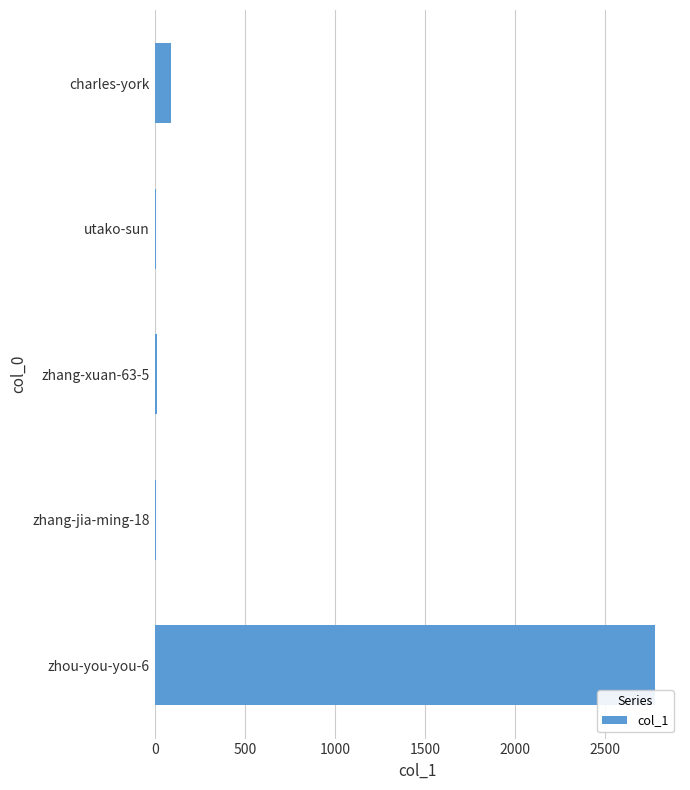

The value at zhou-you-you-6 is 697. True or false?

False